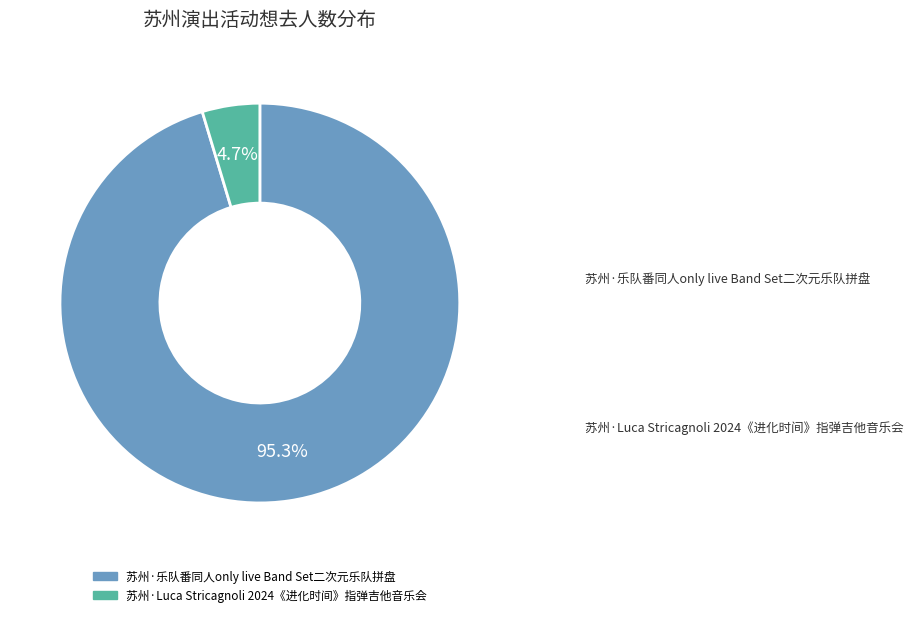

Does any single category account for the majority?

Yes